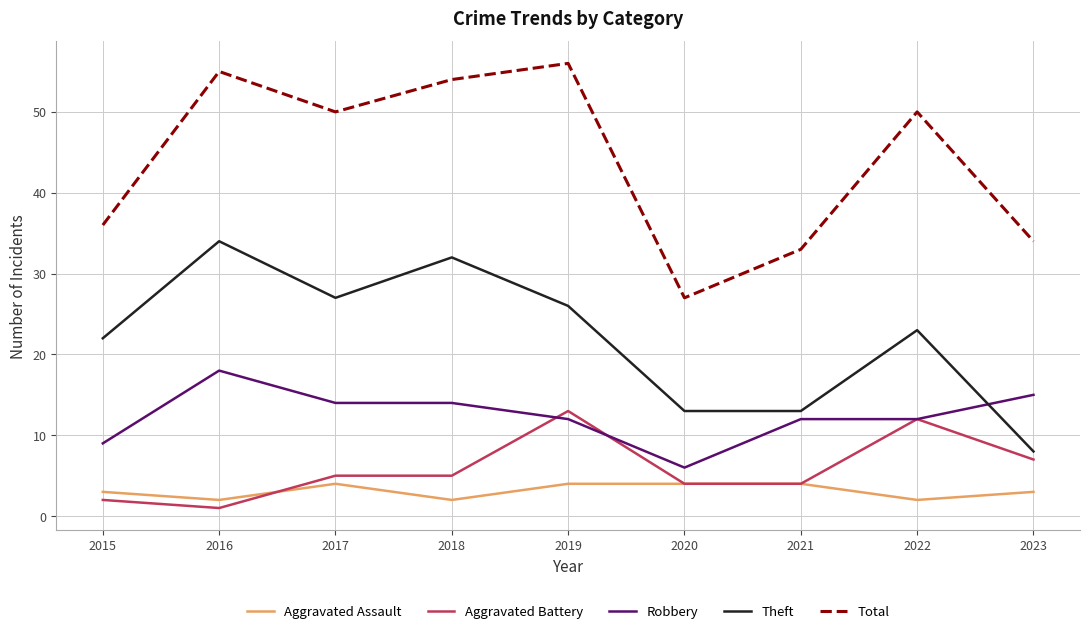

Reading left to right, extract all data points from this chart.

Aggravated Assault: 2015=3	2016=2	2017=4	2018=2	2019=4	2020=4	2021=4	2022=2	2023=3
Aggravated Battery: 2015=2	2016=1	2017=5	2018=5	2019=13	2020=4	2021=4	2022=12	2023=7
Robbery: 2015=9	2016=18	2017=14	2018=14	2019=12	2020=6	2021=12	2022=12	2023=15
Theft: 2015=22	2016=34	2017=27	2018=32	2019=26	2020=13	2021=13	2022=23	2023=8
Total: 2015=36	2016=55	2017=50	2018=54	2019=56	2020=27	2021=33	2022=50	2023=34